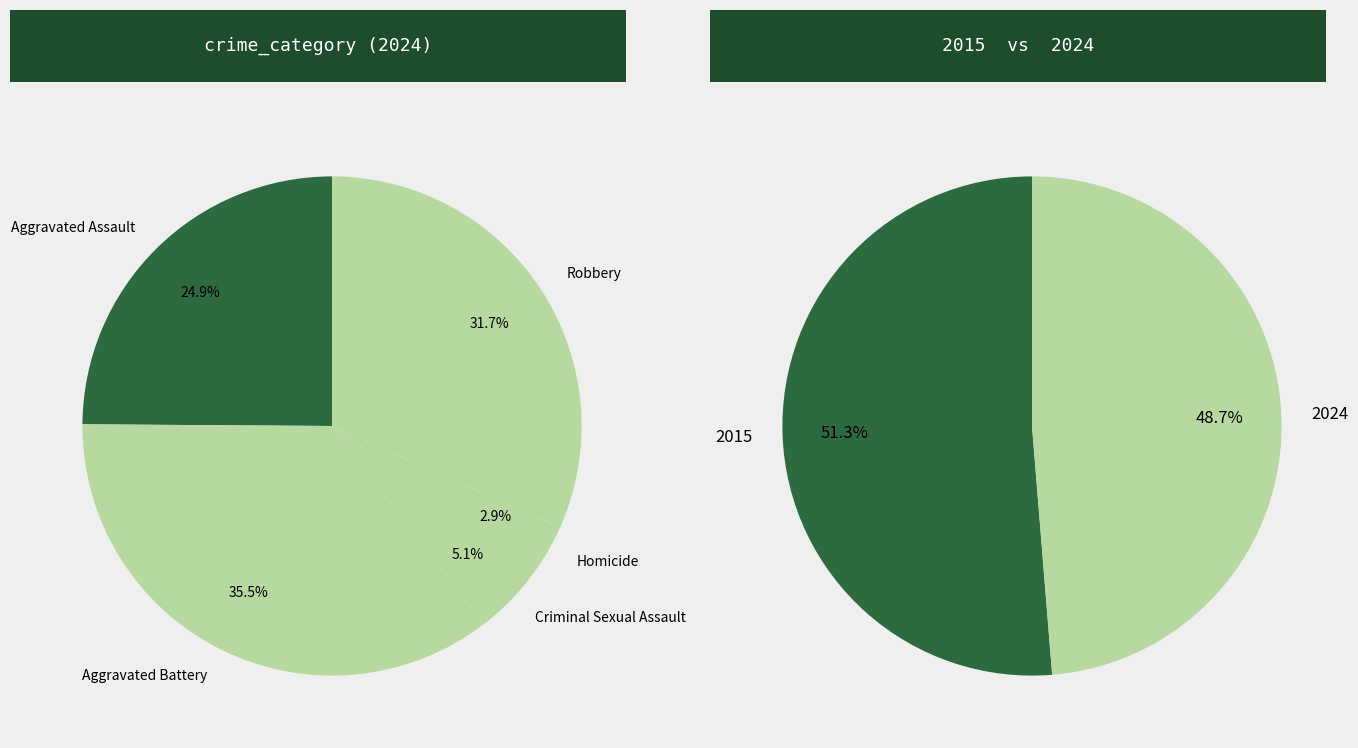

What percentage do Aggravated Battery and Robbery together represent?

67.1%